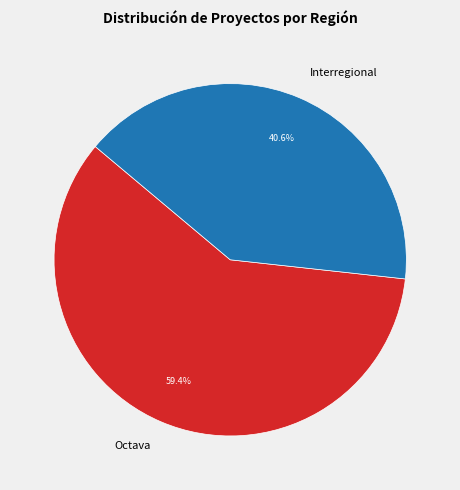

Rank the categories by value from highest to lowest.

Octava, Interregional